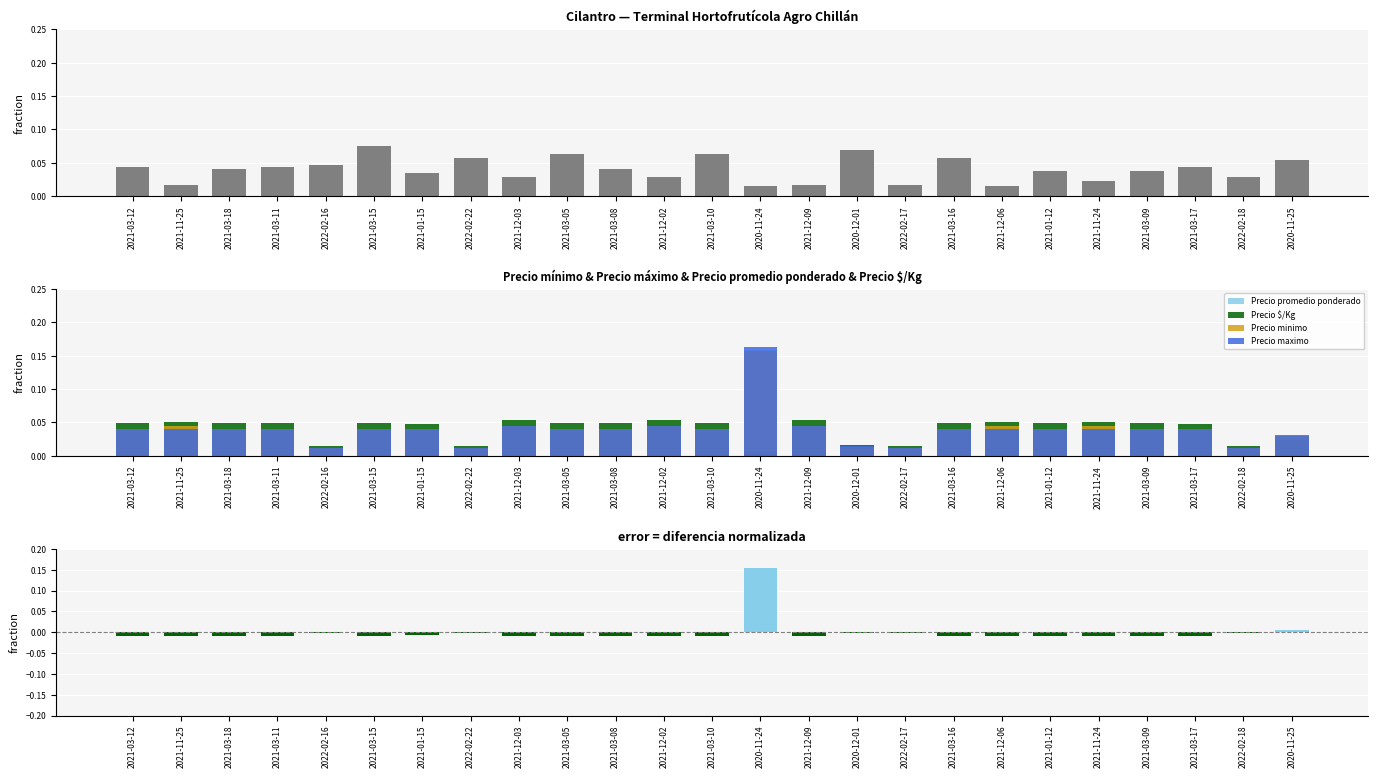

How many distinct data groups are displayed?

6